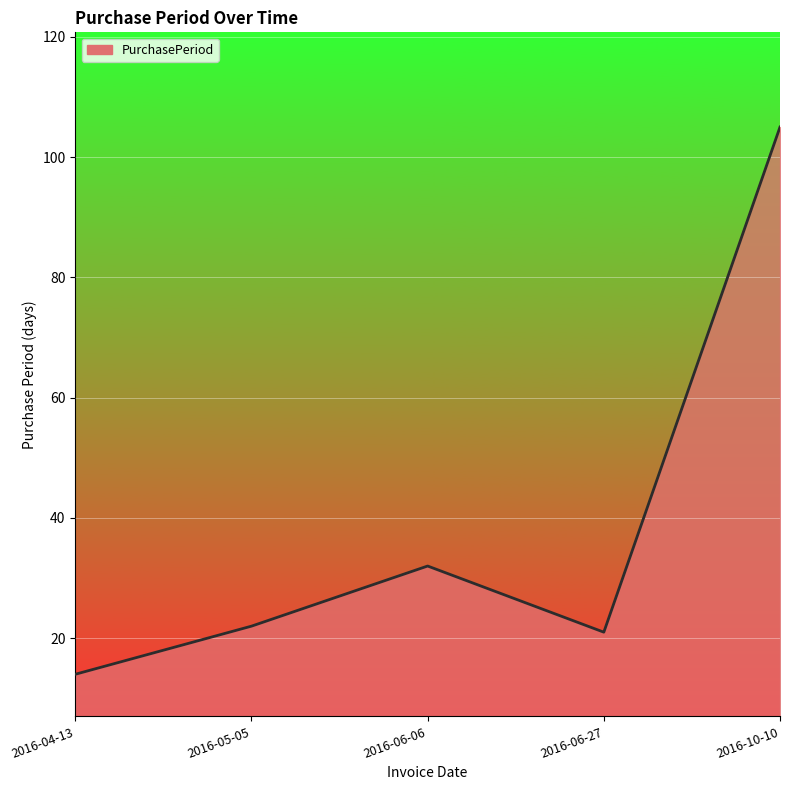

True or false: the data shows 21 at 2016-06-27.

True